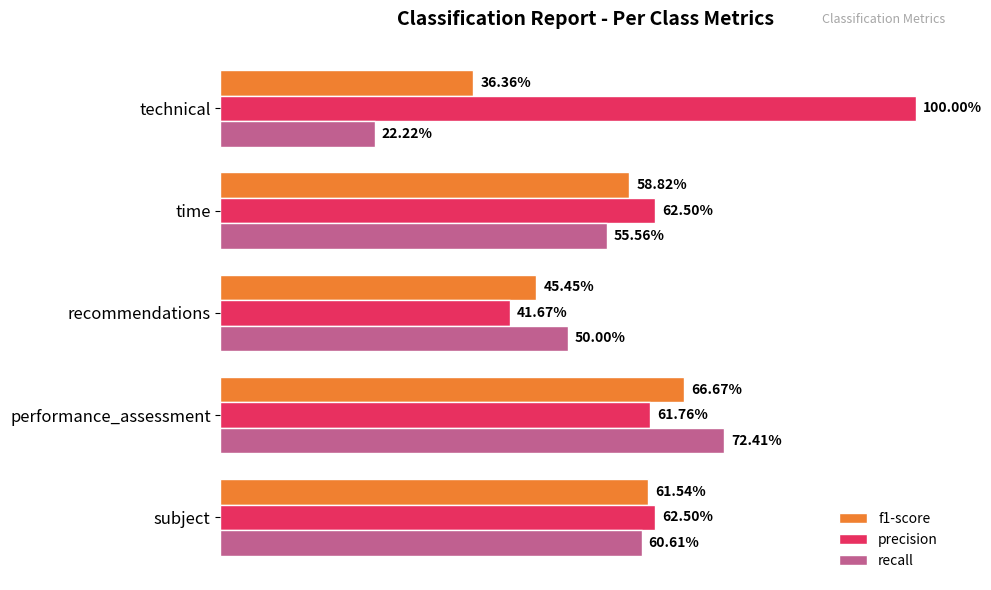

What is the minimum value for f1-score?

0.4